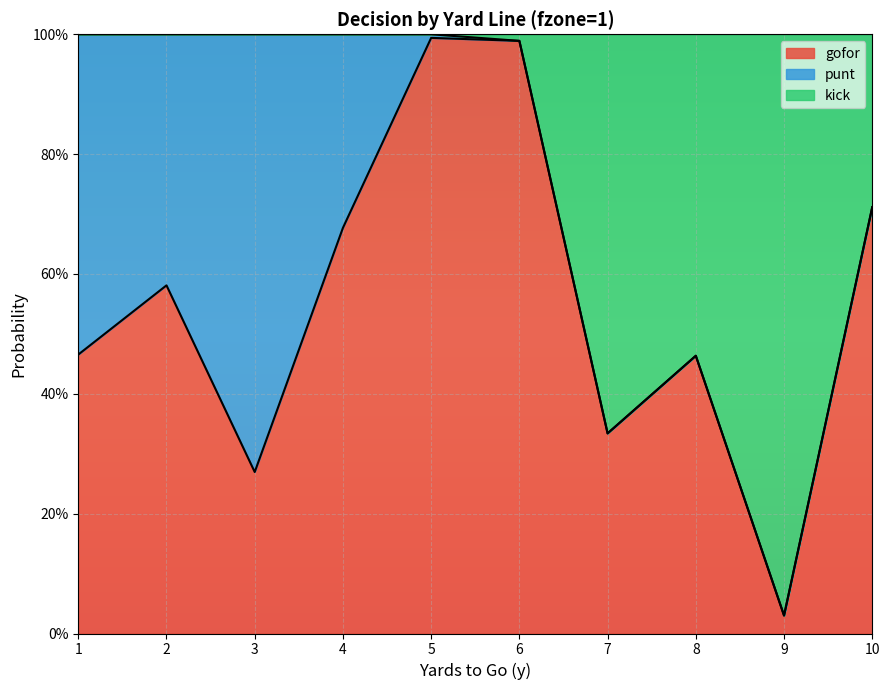

What are all the series names shown in the legend?

gofor, punt, kick